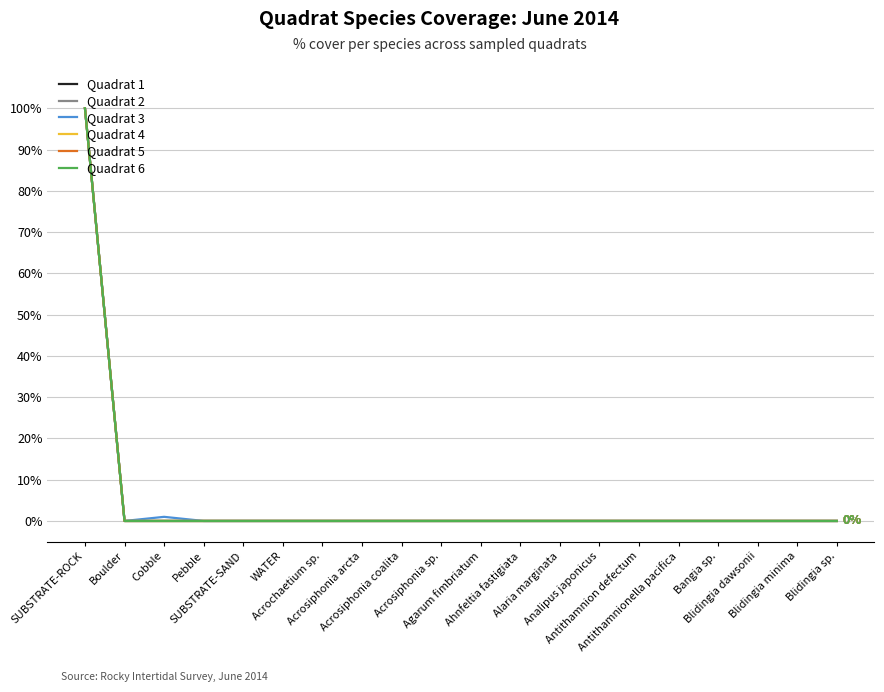

Reading left to right, list all the values displayed in this chart.

Quadrat 1: SUBSTRATE-ROCK=100	Boulder=0	Cobble=0	Pebble=0	SUBSTRATE-SAND=0	WATER=0	Acrochaetium sp.=0	Acrosiphonia arcta=0	Acrosiphonia coalita=0	Acrosiphonia sp.=0	Agarum fimbriatum=0	Ahnfeltia fastigiata=0	Alaria marginata=0	Analipus japonicus=0	Antithamnion defectum=0	Antithamnionella pacifica=0	Bangia sp.=0	Blidingia dawsonii=0	Blidingia minima=0	Blidingia sp.=0
Quadrat 2: SUBSTRATE-ROCK=100	Boulder=0	Cobble=0	Pebble=0	SUBSTRATE-SAND=0	WATER=0	Acrochaetium sp.=0	Acrosiphonia arcta=0	Acrosiphonia coalita=0	Acrosiphonia sp.=0	Agarum fimbriatum=0	Ahnfeltia fastigiata=0	Alaria marginata=0	Analipus japonicus=0	Antithamnion defectum=0	Antithamnionella pacifica=0	Bangia sp.=0	Blidingia dawsonii=0	Blidingia minima=0	Blidingia sp.=0
Quadrat 3: SUBSTRATE-ROCK=100	Boulder=0	Cobble=1	Pebble=0	SUBSTRATE-SAND=0	WATER=0	Acrochaetium sp.=0	Acrosiphonia arcta=0	Acrosiphonia coalita=0	Acrosiphonia sp.=0	Agarum fimbriatum=0	Ahnfeltia fastigiata=0	Alaria marginata=0	Analipus japonicus=0	Antithamnion defectum=0	Antithamnionella pacifica=0	Bangia sp.=0	Blidingia dawsonii=0	Blidingia minima=0	Blidingia sp.=0
Quadrat 4: SUBSTRATE-ROCK=100	Boulder=0	Cobble=0	Pebble=0	SUBSTRATE-SAND=0	WATER=0	Acrochaetium sp.=0	Acrosiphonia arcta=0	Acrosiphonia coalita=0	Acrosiphonia sp.=0	Agarum fimbriatum=0	Ahnfeltia fastigiata=0	Alaria marginata=0	Analipus japonicus=0	Antithamnion defectum=0	Antithamnionella pacifica=0	Bangia sp.=0	Blidingia dawsonii=0	Blidingia minima=0	Blidingia sp.=0
Quadrat 5: SUBSTRATE-ROCK=100	Boulder=0	Cobble=0	Pebble=0	SUBSTRATE-SAND=0	WATER=0	Acrochaetium sp.=0	Acrosiphonia arcta=0	Acrosiphonia coalita=0	Acrosiphonia sp.=0	Agarum fimbriatum=0	Ahnfeltia fastigiata=0	Alaria marginata=0	Analipus japonicus=0	Antithamnion defectum=0	Antithamnionella pacifica=0	Bangia sp.=0	Blidingia dawsonii=0	Blidingia minima=0	Blidingia sp.=0
Quadrat 6: SUBSTRATE-ROCK=100	Boulder=0	Cobble=0	Pebble=0	SUBSTRATE-SAND=0	WATER=0	Acrochaetium sp.=0	Acrosiphonia arcta=0	Acrosiphonia coalita=0	Acrosiphonia sp.=0	Agarum fimbriatum=0	Ahnfeltia fastigiata=0	Alaria marginata=0	Analipus japonicus=0	Antithamnion defectum=0	Antithamnionella pacifica=0	Bangia sp.=0	Blidingia dawsonii=0	Blidingia minima=0	Blidingia sp.=0